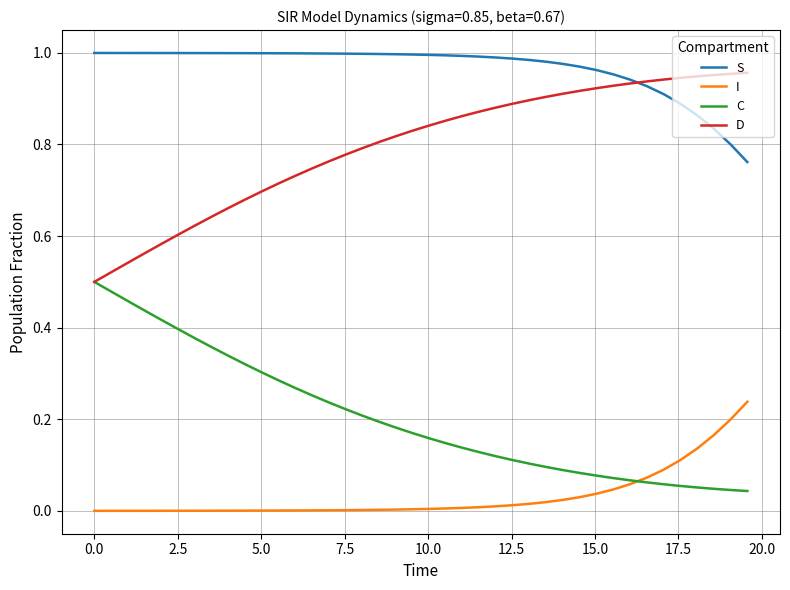

True or false: I and S cross at least once.

False